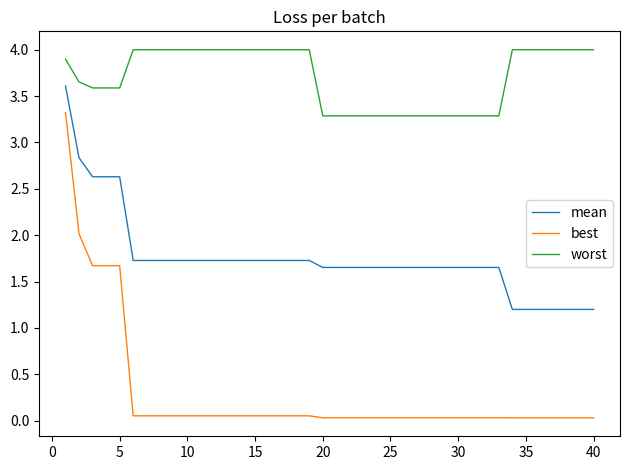

True or false: worst and mean intersect in this chart.

False